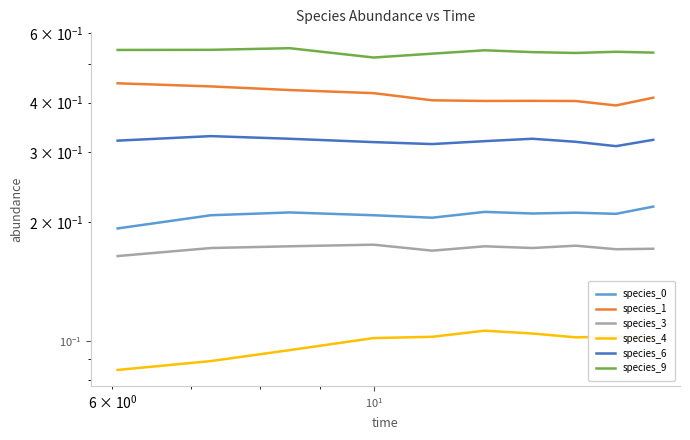

What is the average value of the species_1 series?

0.4